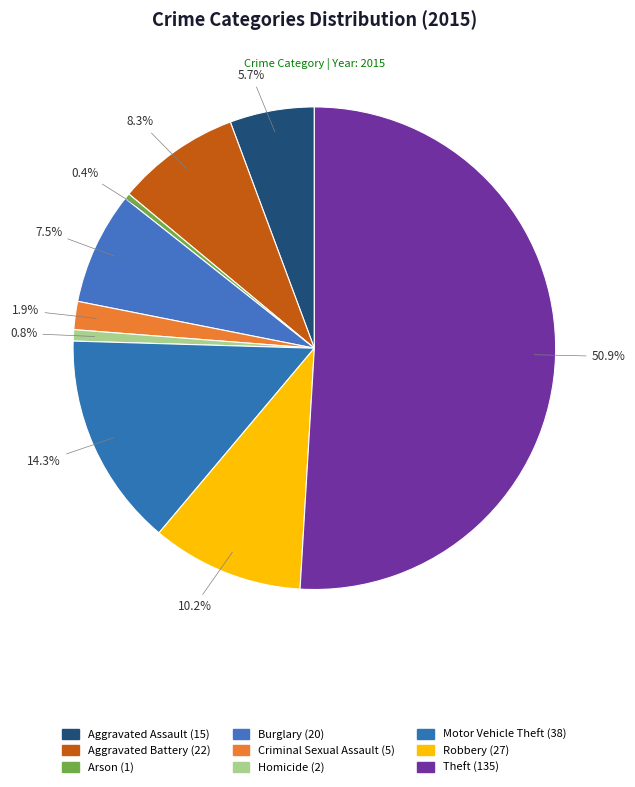

What percentage do Homicide and Arson together represent?

1.1%